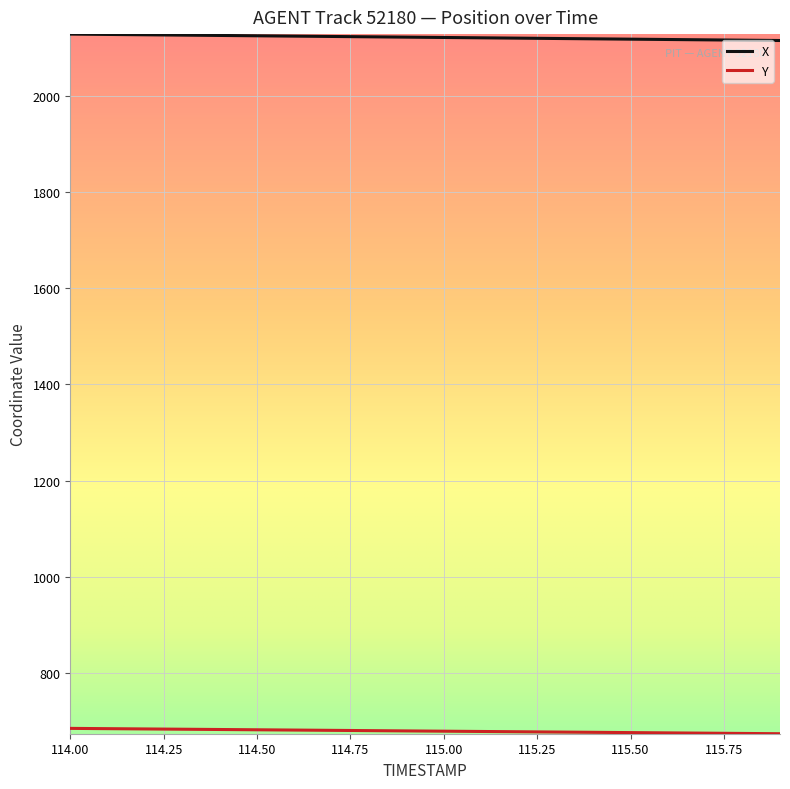

What is the sum of all X values?

42425.6